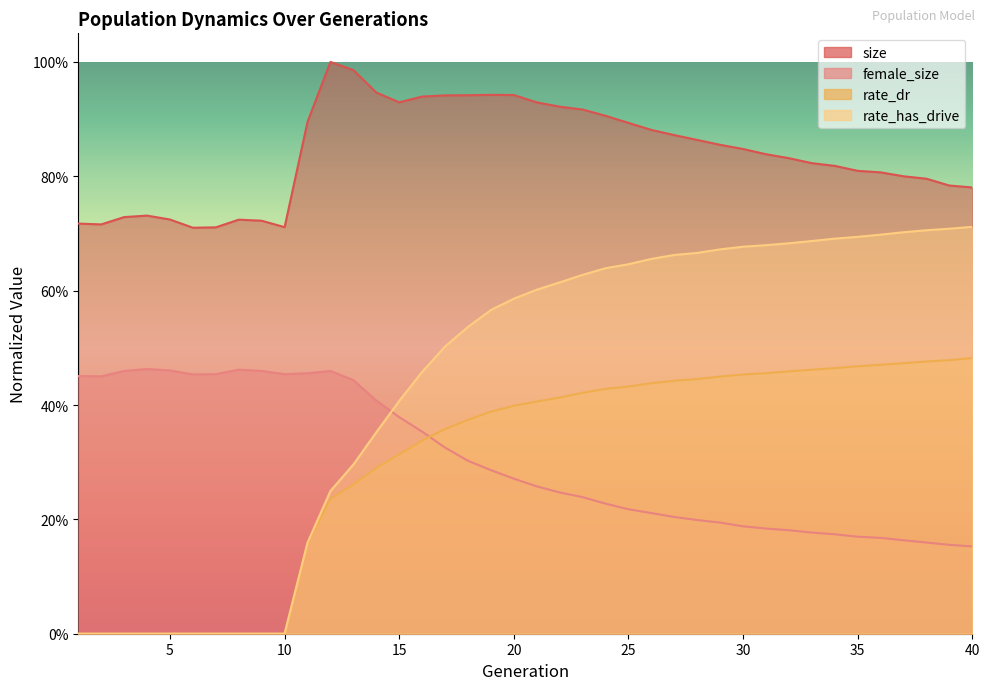

What is the average value of the rate_has_drive series?

0.4